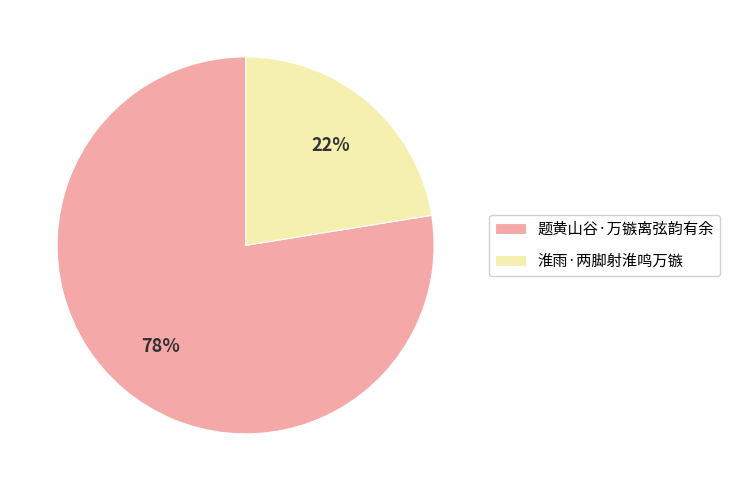

Combined, do 淮雨·两脚射淮鸣万镞 and 题黄山谷·万镞离弦韵有余 account for over 50%?

Yes